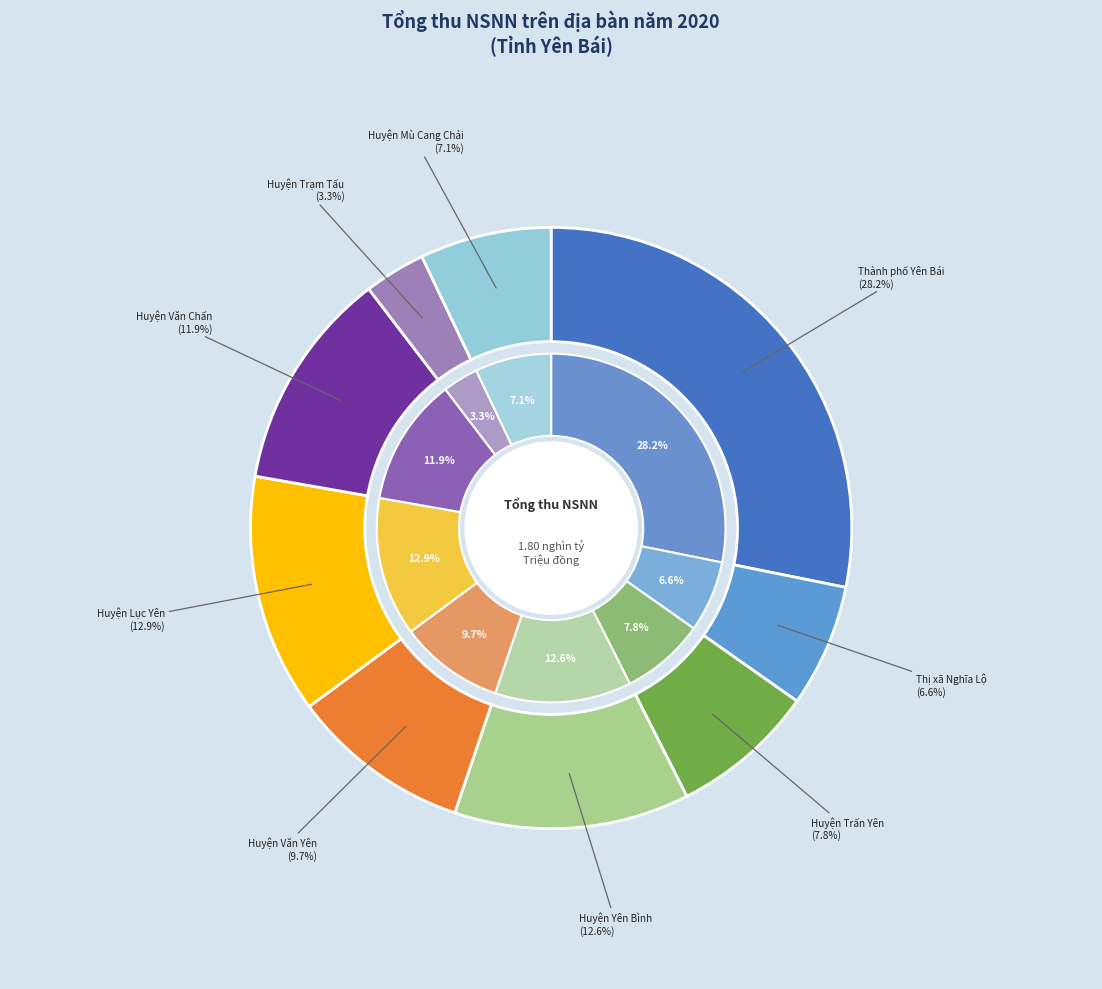

Which has a higher value, Huyện Trạm Tấu or Thành phố Yên Bái?

Thành phố Yên Bái